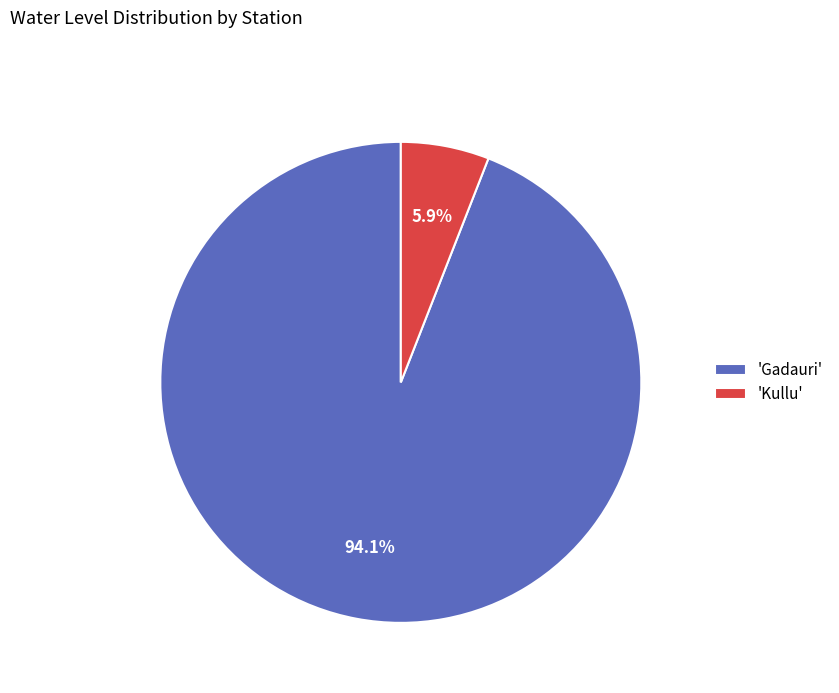

What is the largest slice in the pie chart?

'Gadauri'